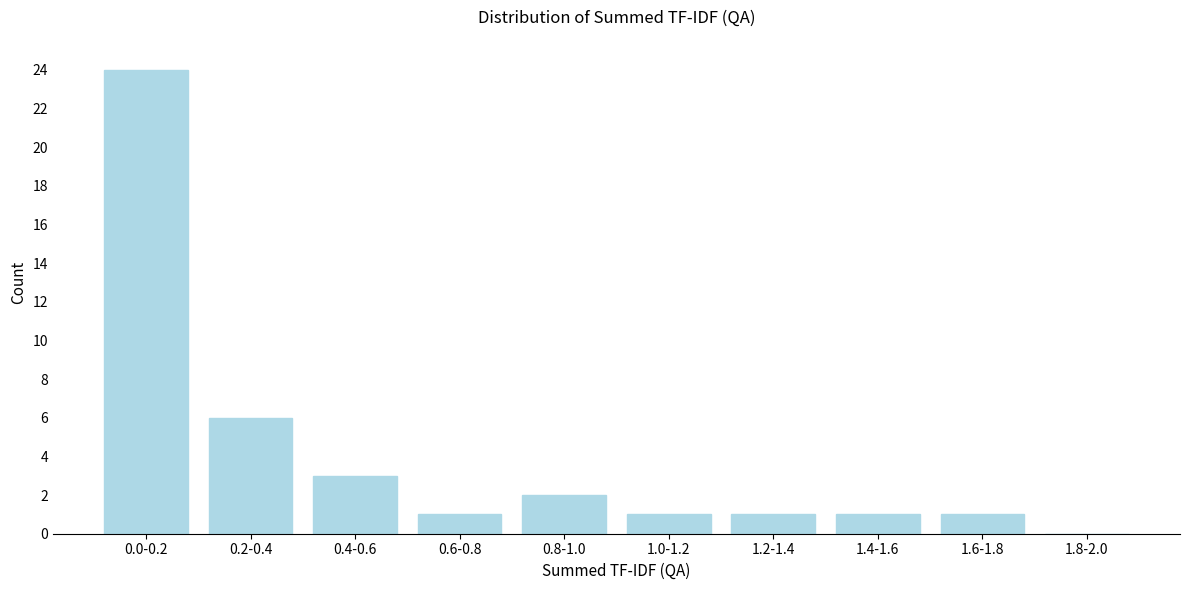

Reading left to right, extract all data points from this chart.

0.0-0.2=24	0.2-0.4=6	0.4-0.6=3	0.6-0.8=1	0.8-1.0=2	1.0-1.2=1	1.2-1.4=1	1.4-1.6=1	1.6-1.8=1	1.8-2.0=0